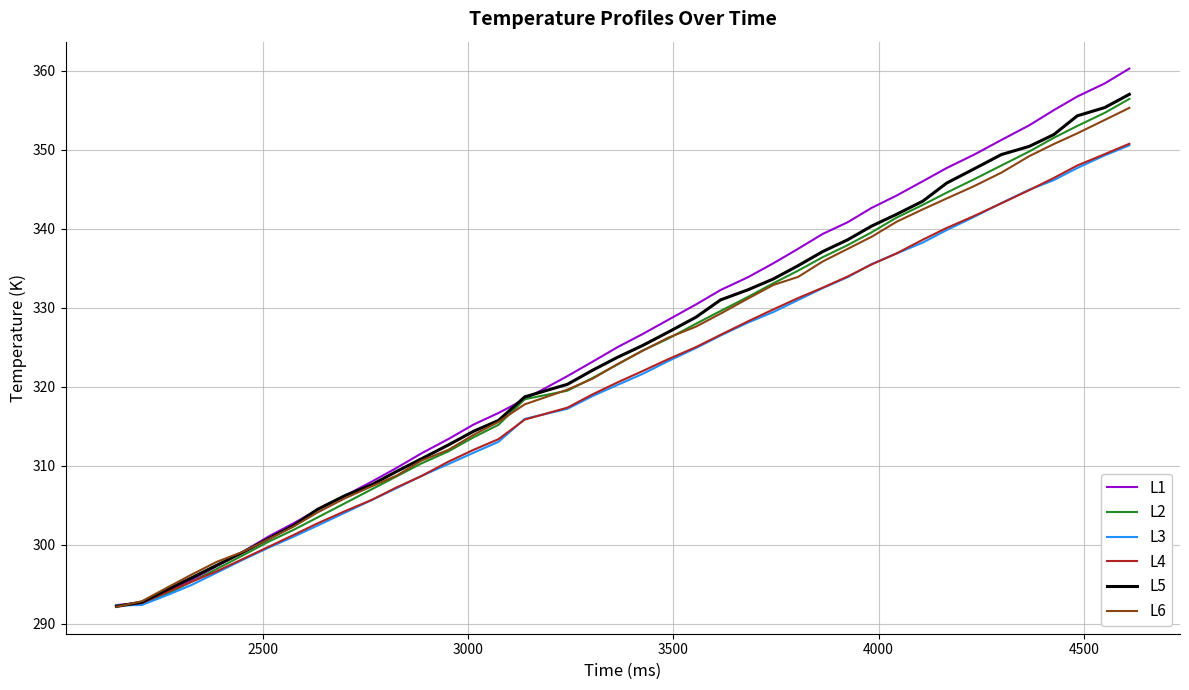

After their last crossing, which series has the higher values: L4 or L5?

L5